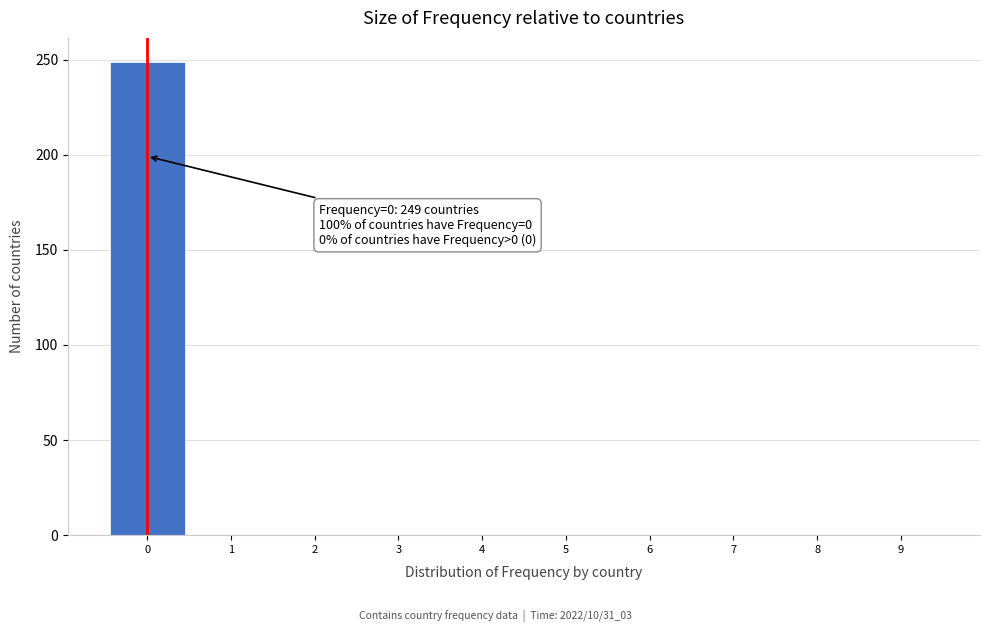

Reading right to left, what are all the values shown in this chart?

9=0	8=0	7=0	6=0	5=0	4=0	3=0	2=0	1=0	0=249